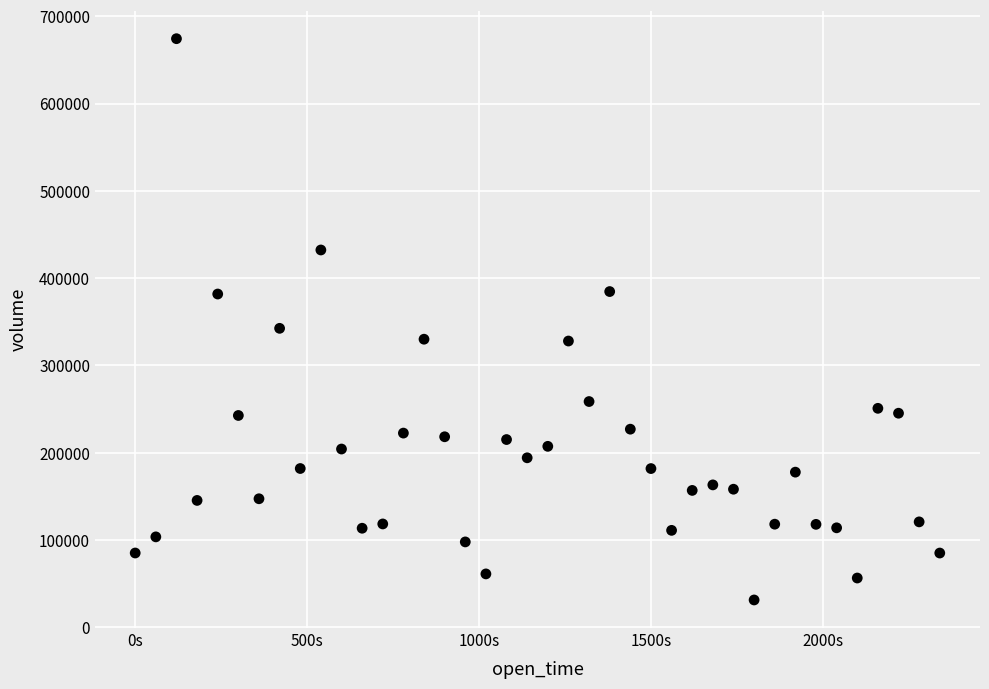

What Y value in the scatter plot is closest to 352791?

342478